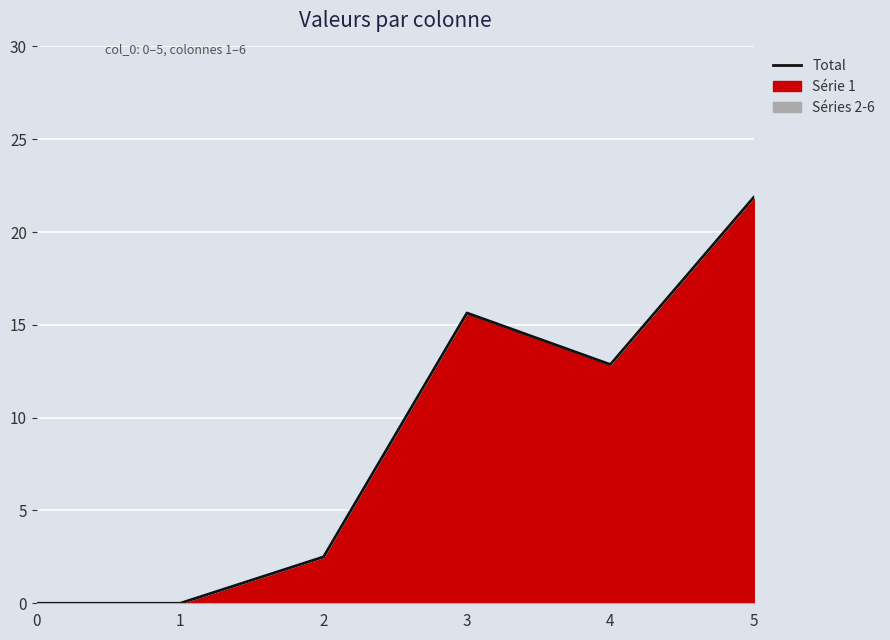

Where is the first local maximum?

3